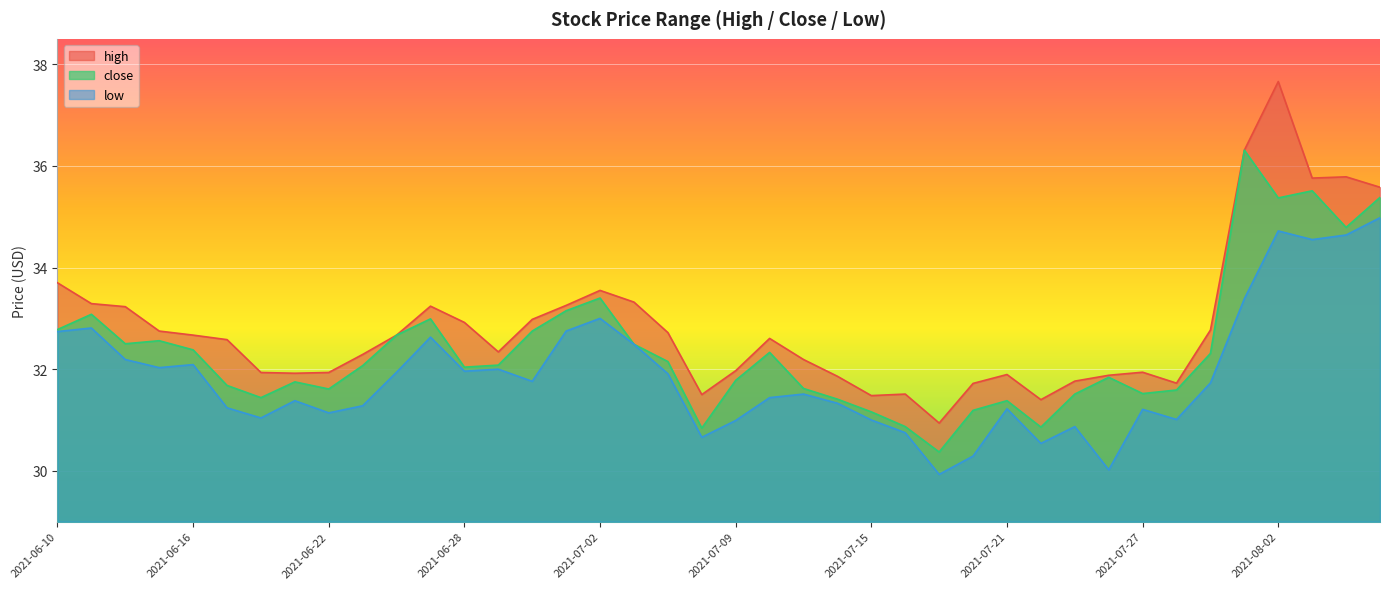

How many data points in close are less than 32?

18